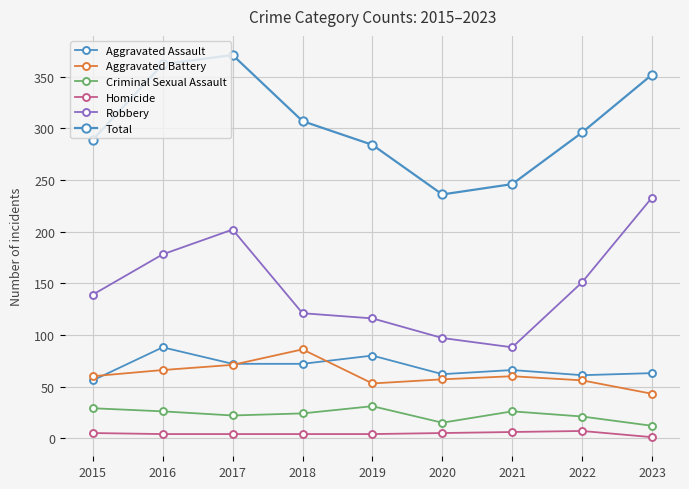

How many values in the Criminal Sexual Assault series are below 24?

4